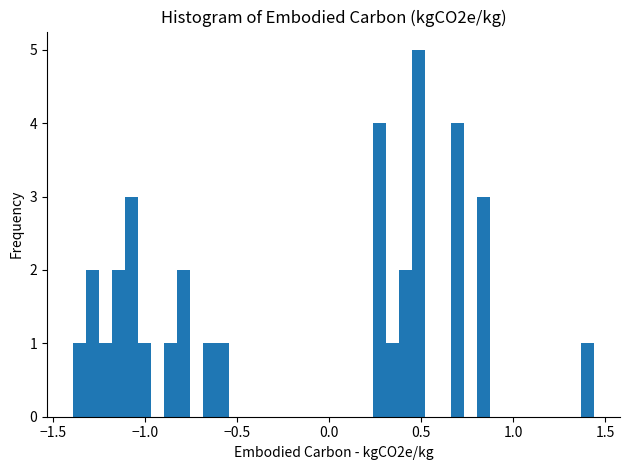

Read against the x-axis, roughly where is the centre of the tallest bar?

0.50